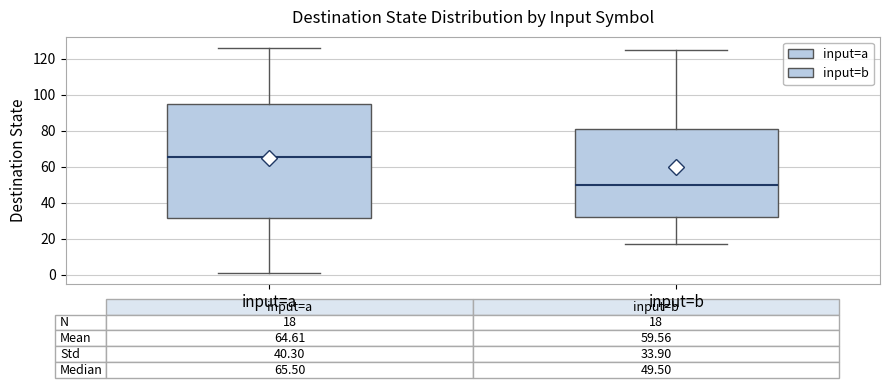

Which box's median line is the highest?

input=a